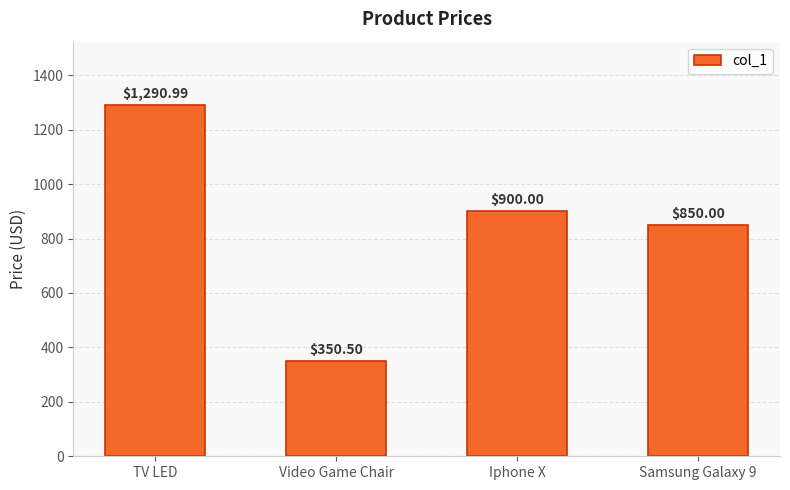

The chart shows a value of 850.0 at Samsung Galaxy 9. True or false?

True